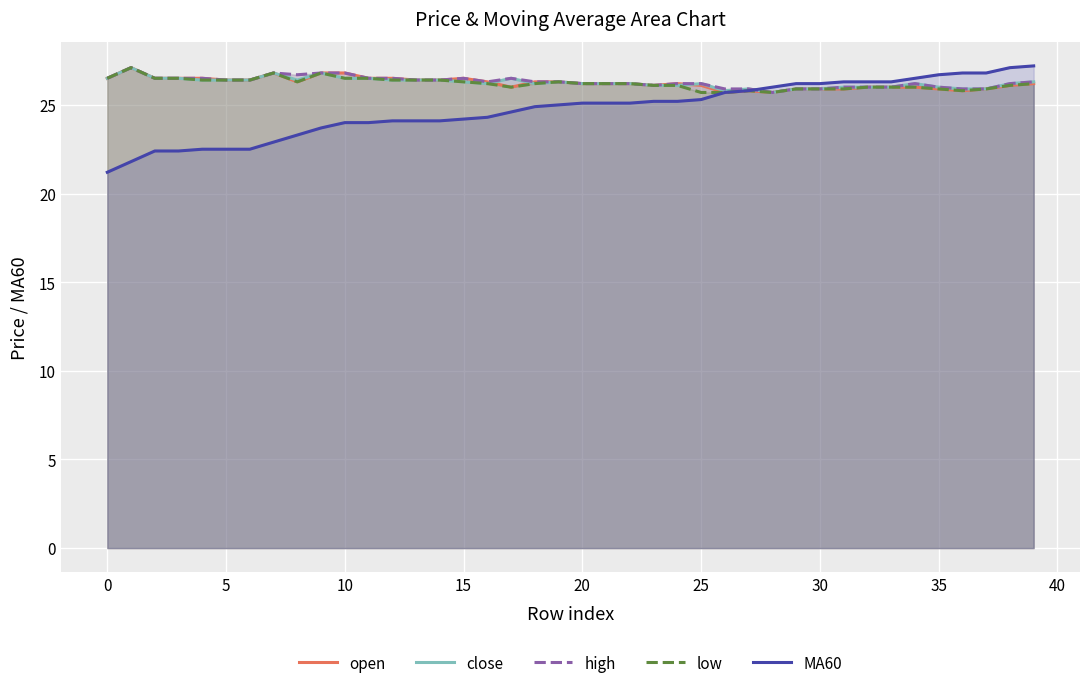

List the series in order of their peak value, highest first.

MA60, open, close, high, low